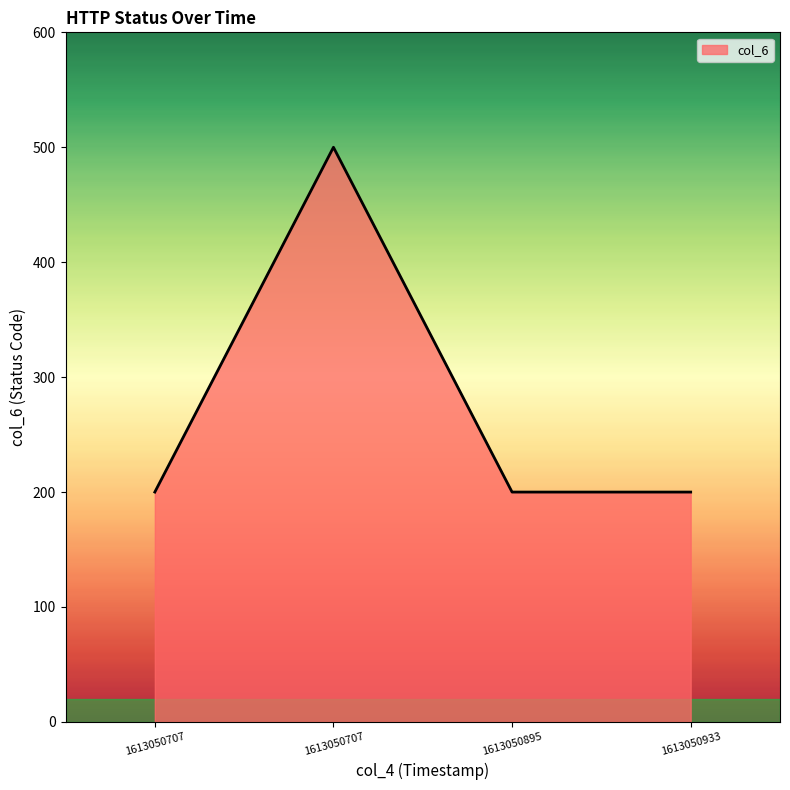

What is the smallest value displayed?

200